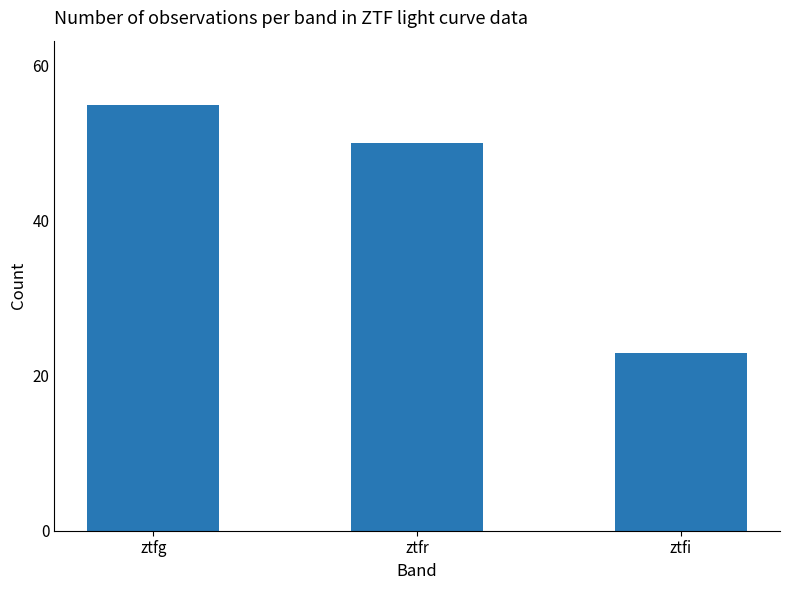

Approximately how many times larger is the value at ztfr compared to ztfi?

2.2